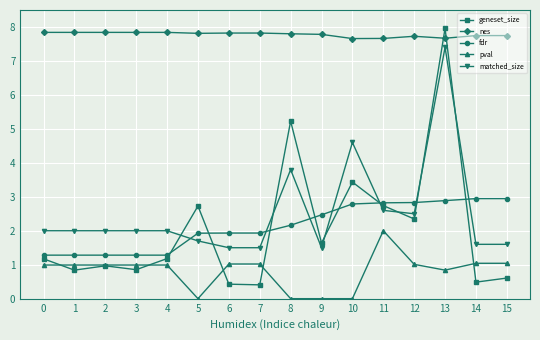

What is the approximate value of matched_size at 13?

7.4